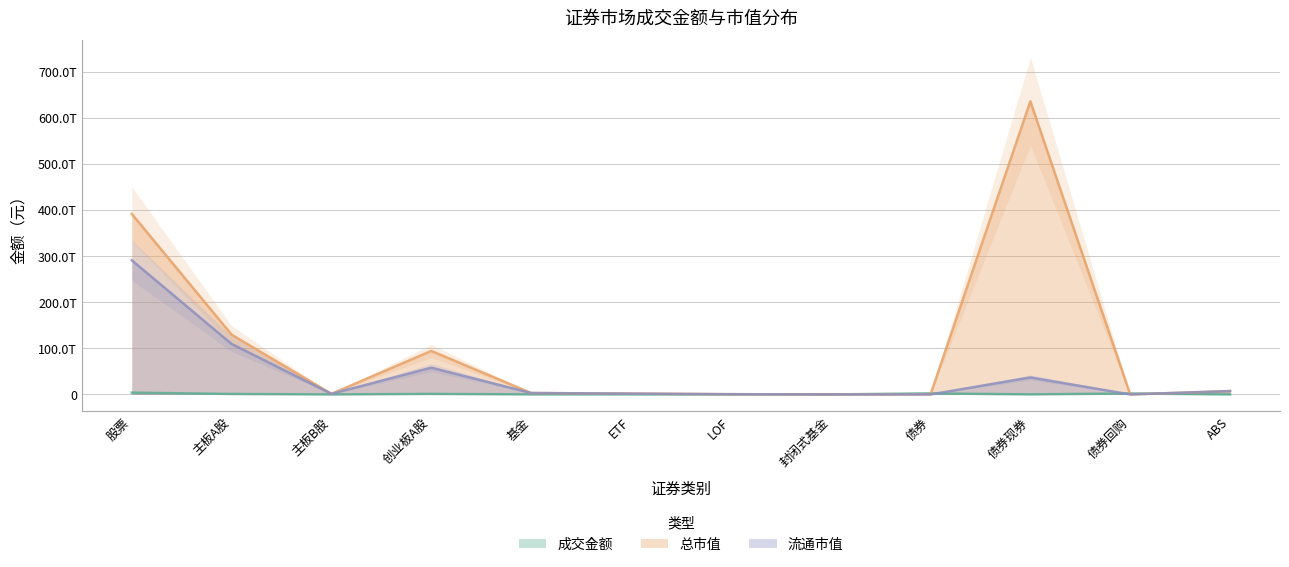

How many data points in 总市值 are less than 3087824345589?

6